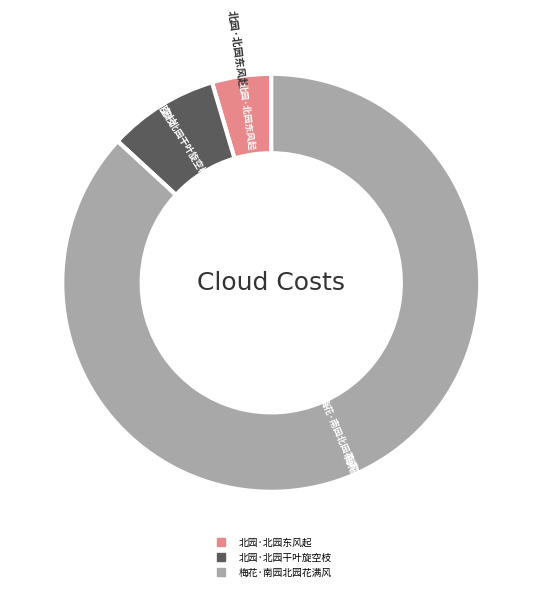

The 北园·北园干叶旋空枝 slice represents 9% of the pie. True or false?

True